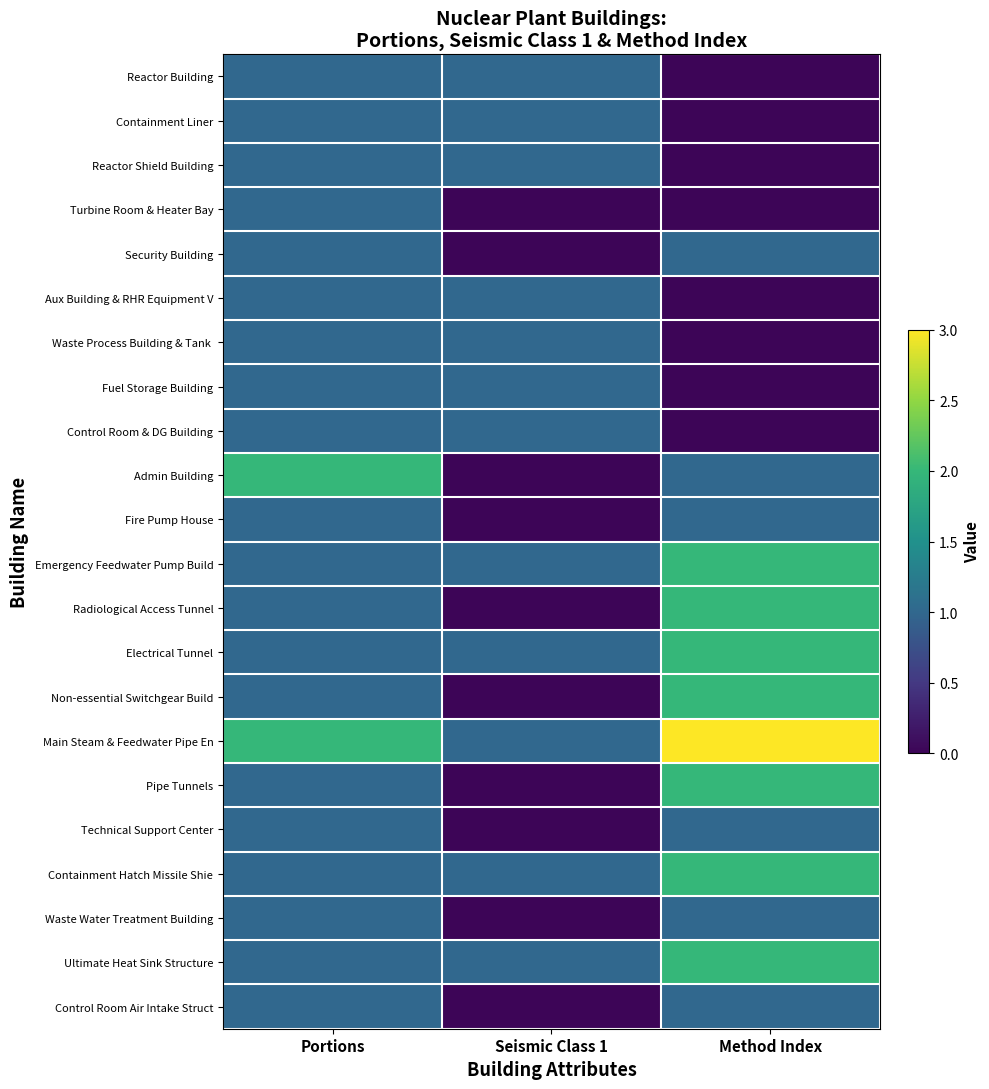

How many categories are shown in the chart?

3